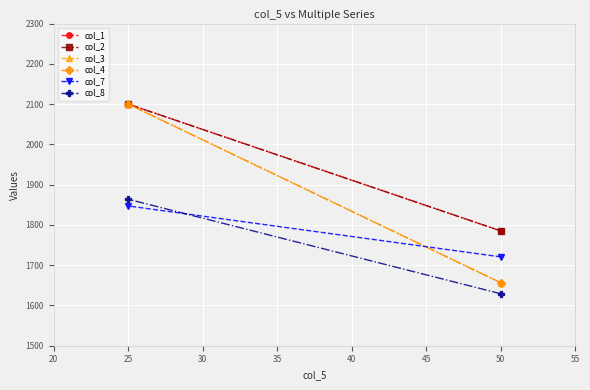

What is the total value across all series at 50?

10232.2